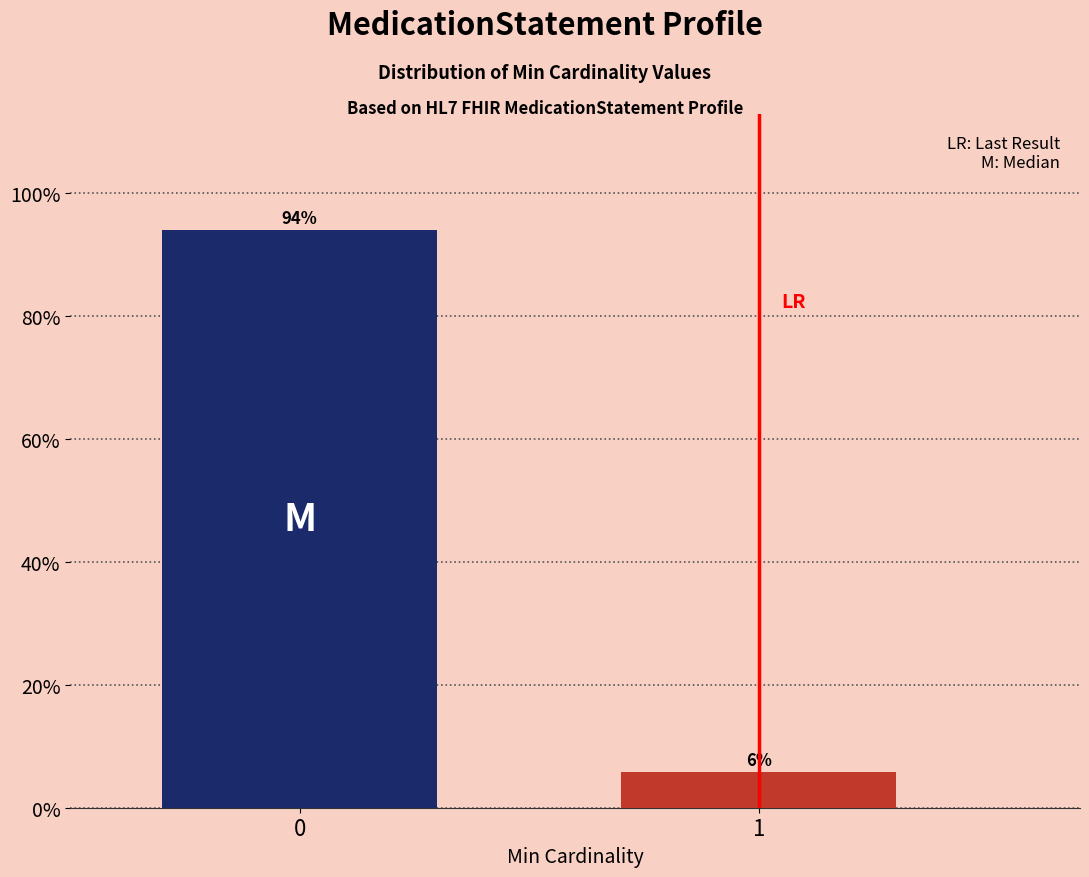

Is it true that the value at 1 is 5.9?

True